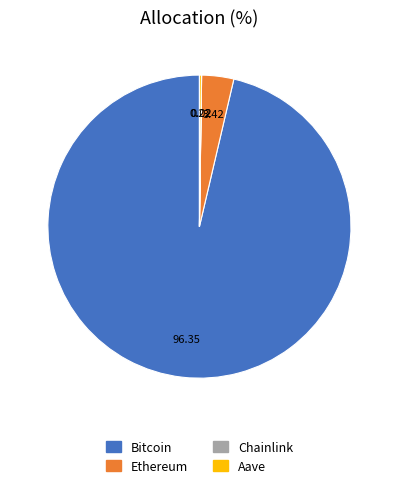

Does Ethereum account for over 50% of the chart?

No